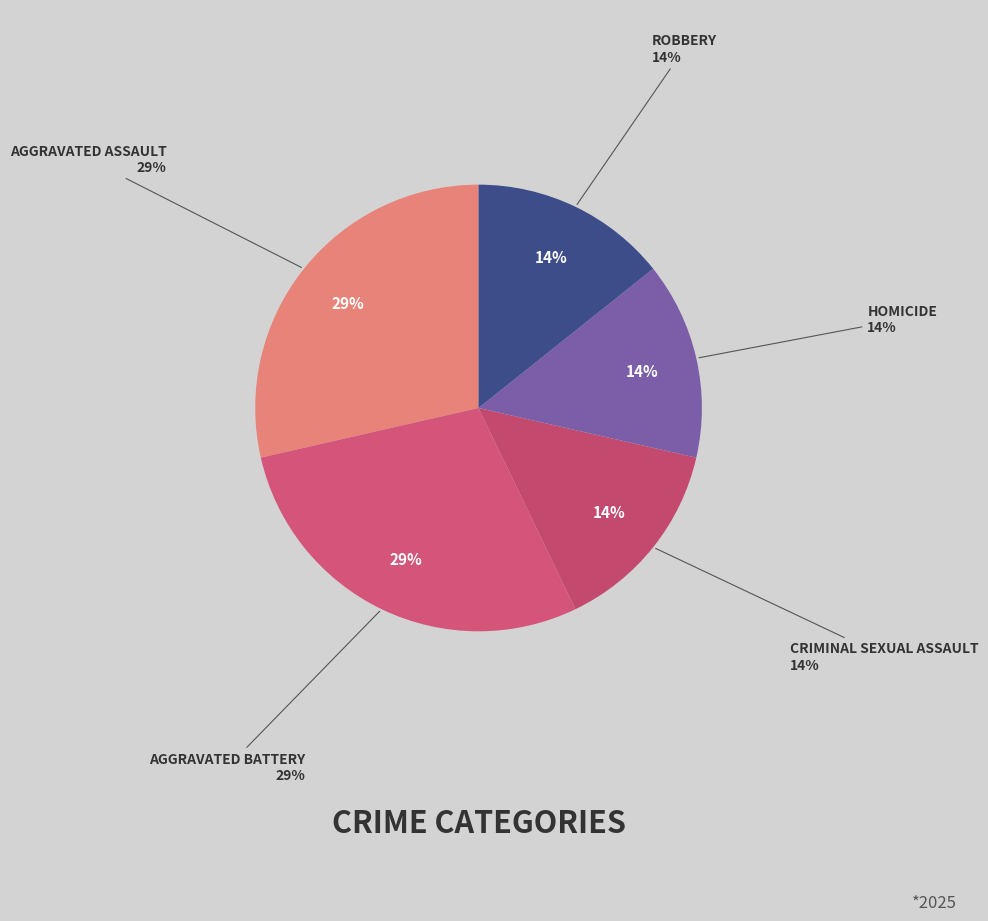

Which has a higher value, Criminal Sexual Assault or Aggravated Assault?

Aggravated Assault